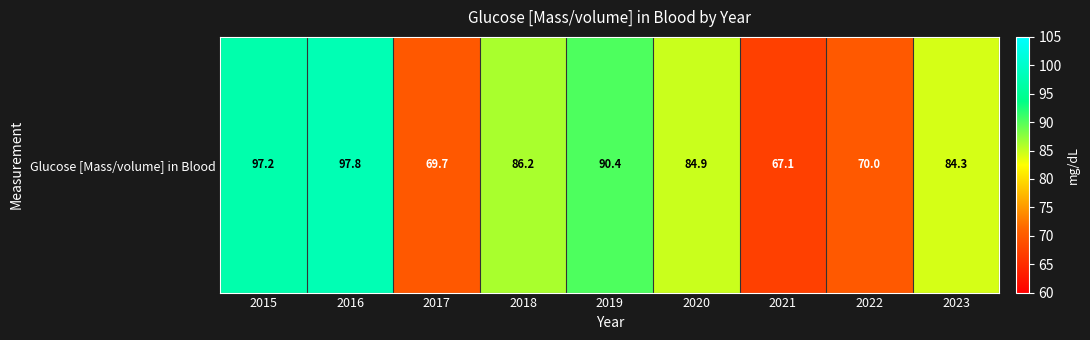

How many data points are above 84?

6